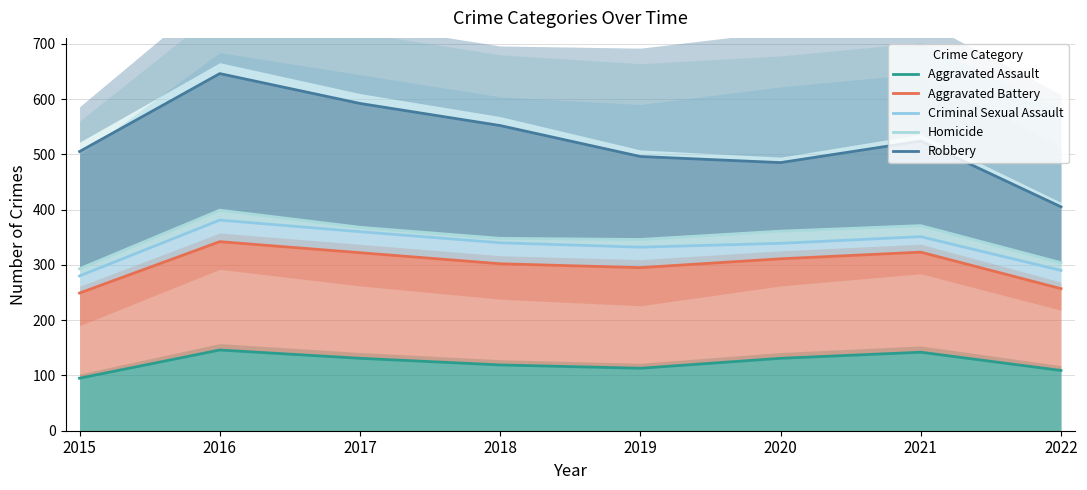

True or false: Aggravated Battery and Homicide intersect in this chart.

False